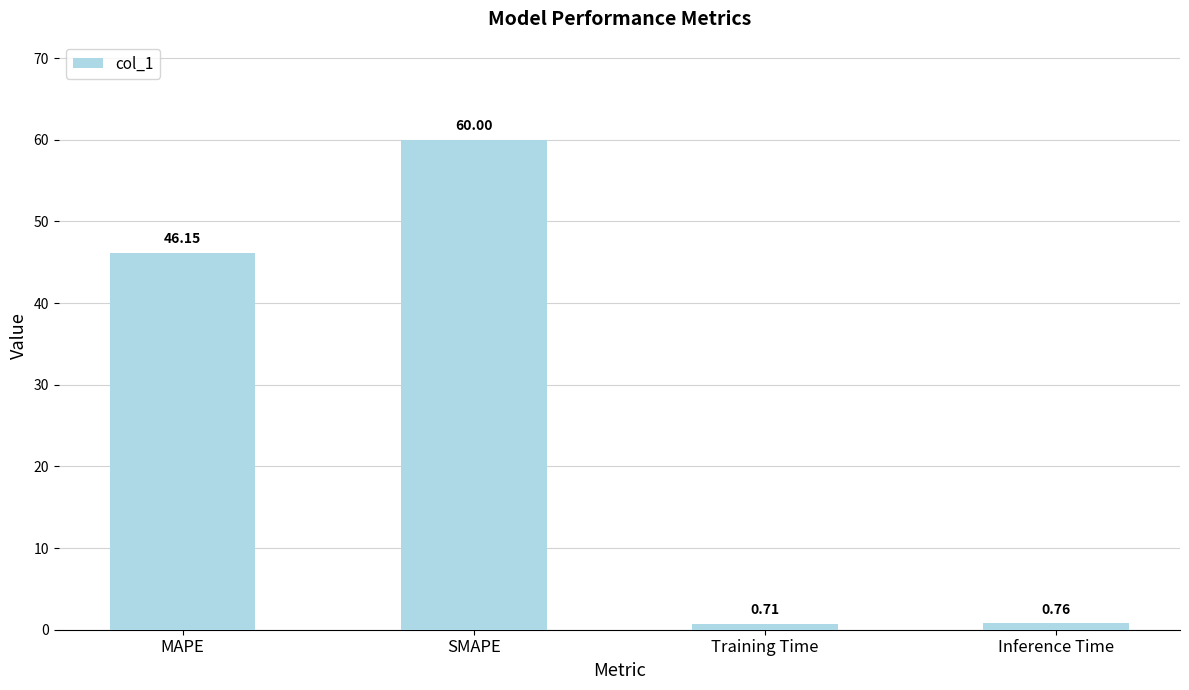

What is the value of the 1st bar from the left?

46.2